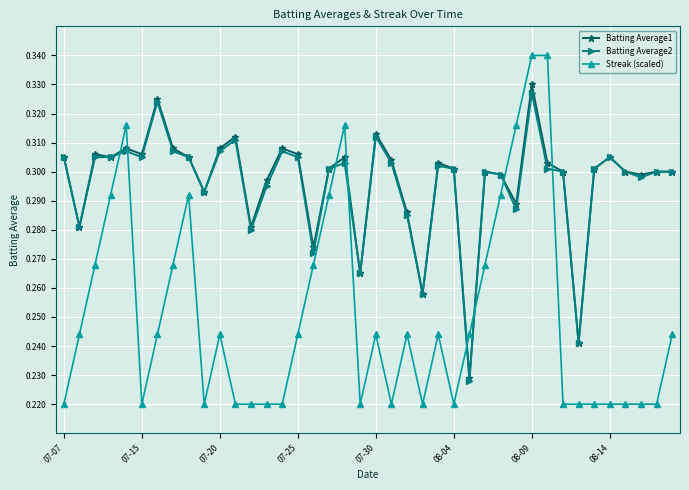

Which series has the widest spread of values?

Streak (scaled)